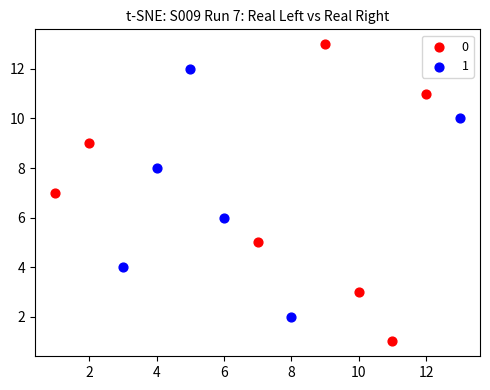

Which series contains the highest Y value?

0